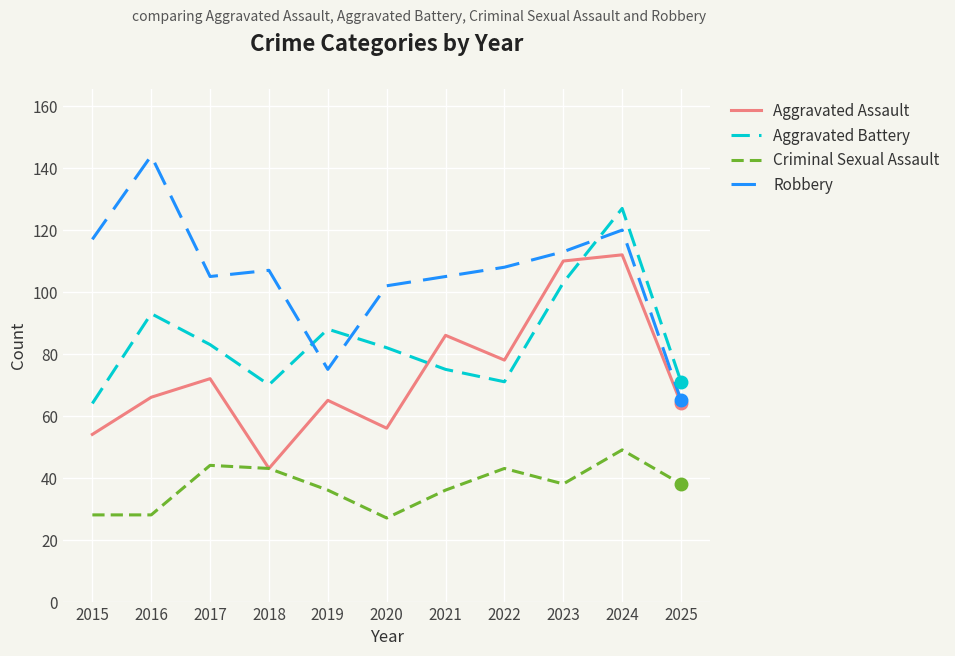

Count the number of data series in this chart.

4